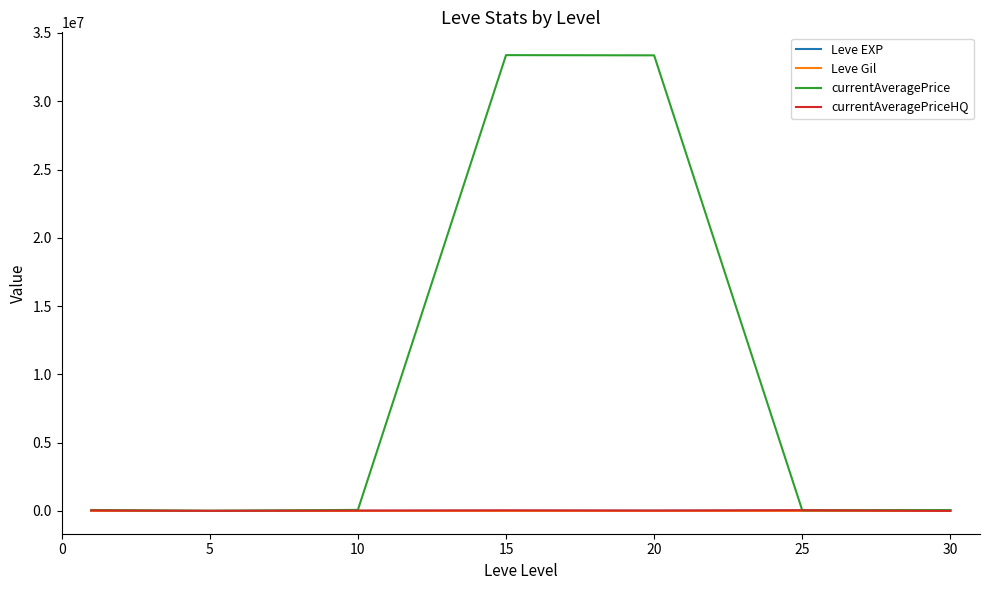

Which series has the widest spread of values?

currentAveragePrice